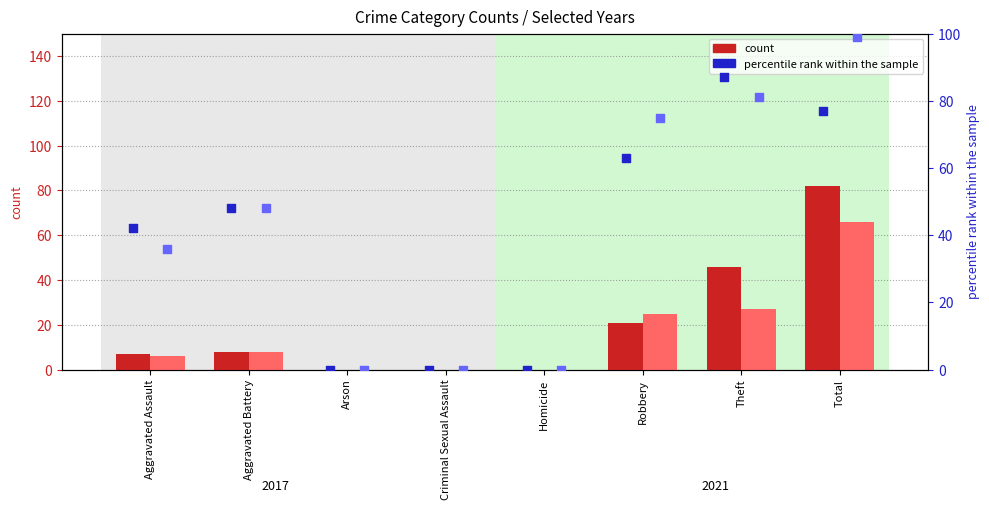

Is the value of count (2021) at Theft greater than the value of percentile rank (2021) at Arson?

Yes